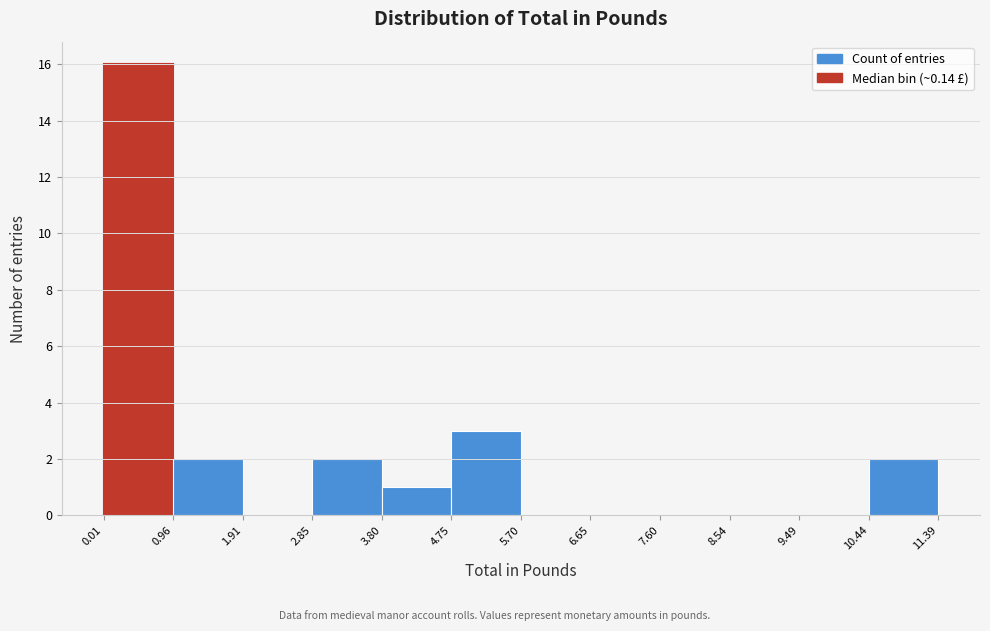

Over which range of the x-axis is the bar tallest?

0.01 to 0.96